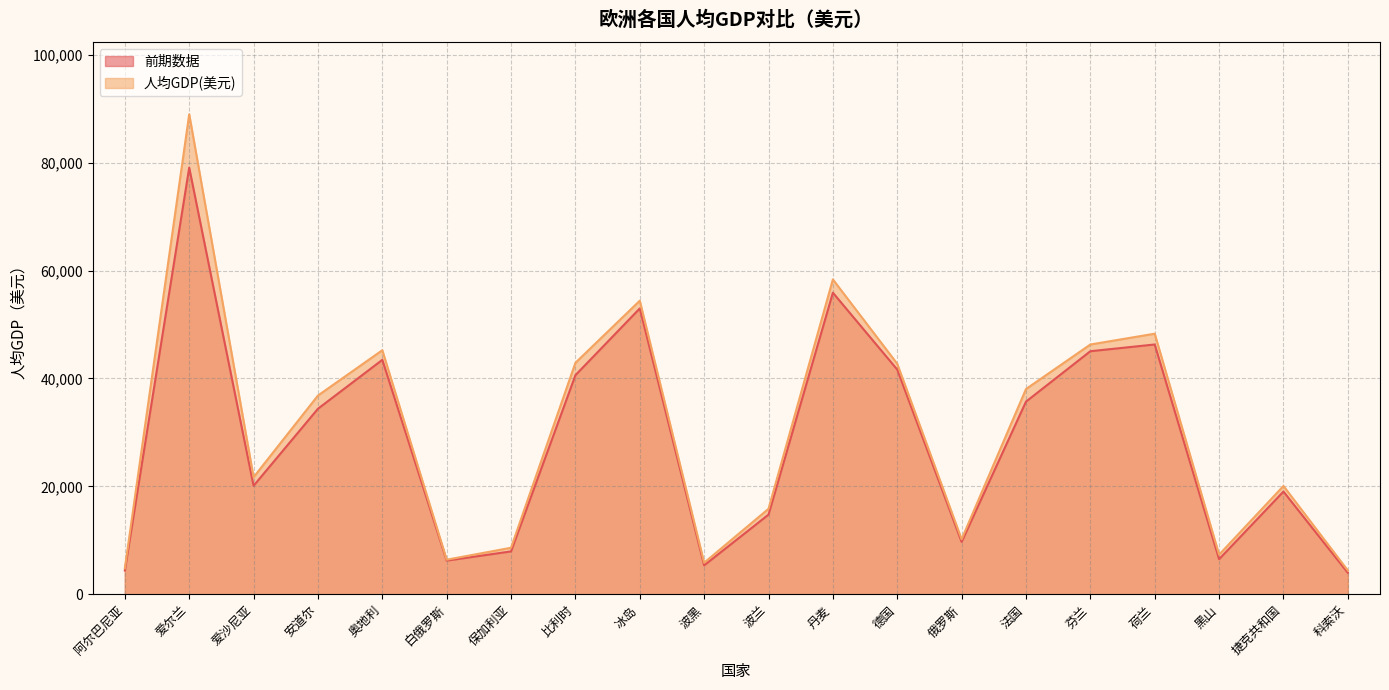

How many data points does each series have?

20